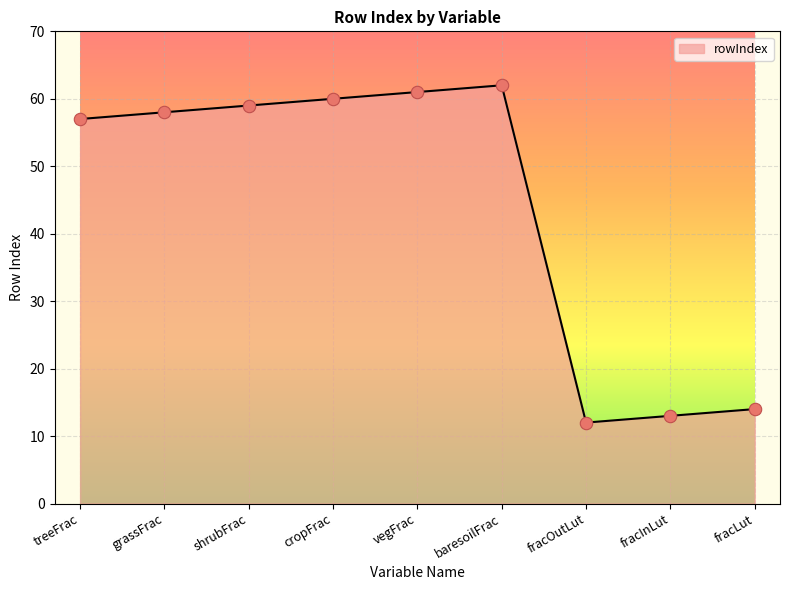

Between grassFrac and treeFrac, which is larger?

grassFrac